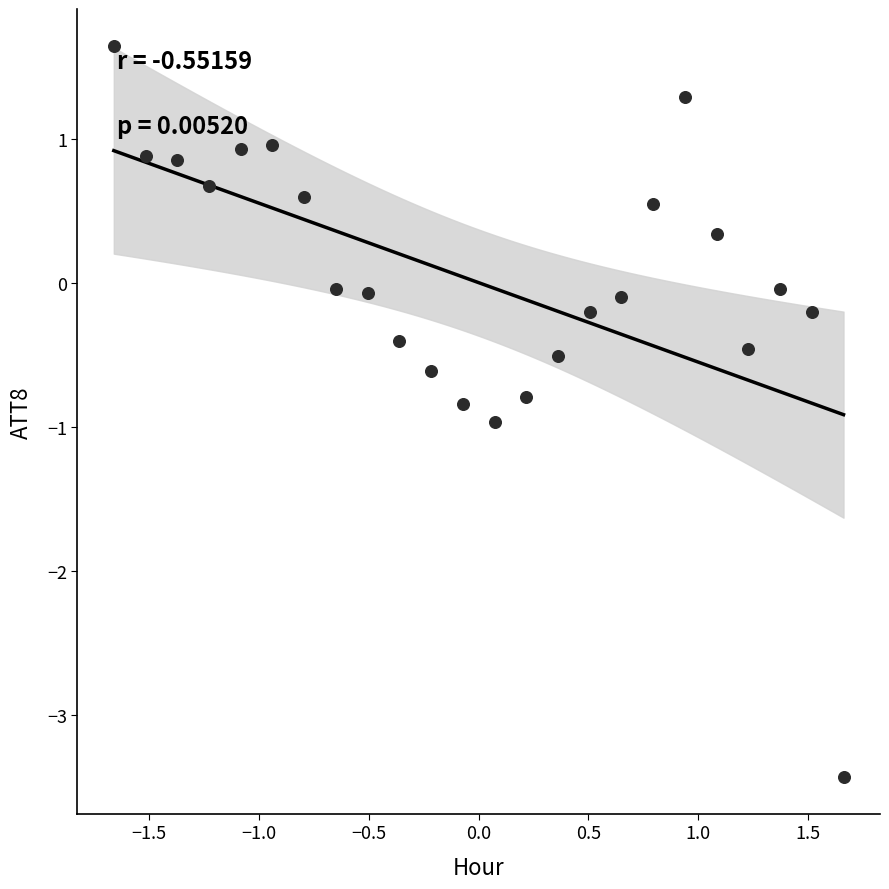

What is the range of X values (max minus min)?

3.3